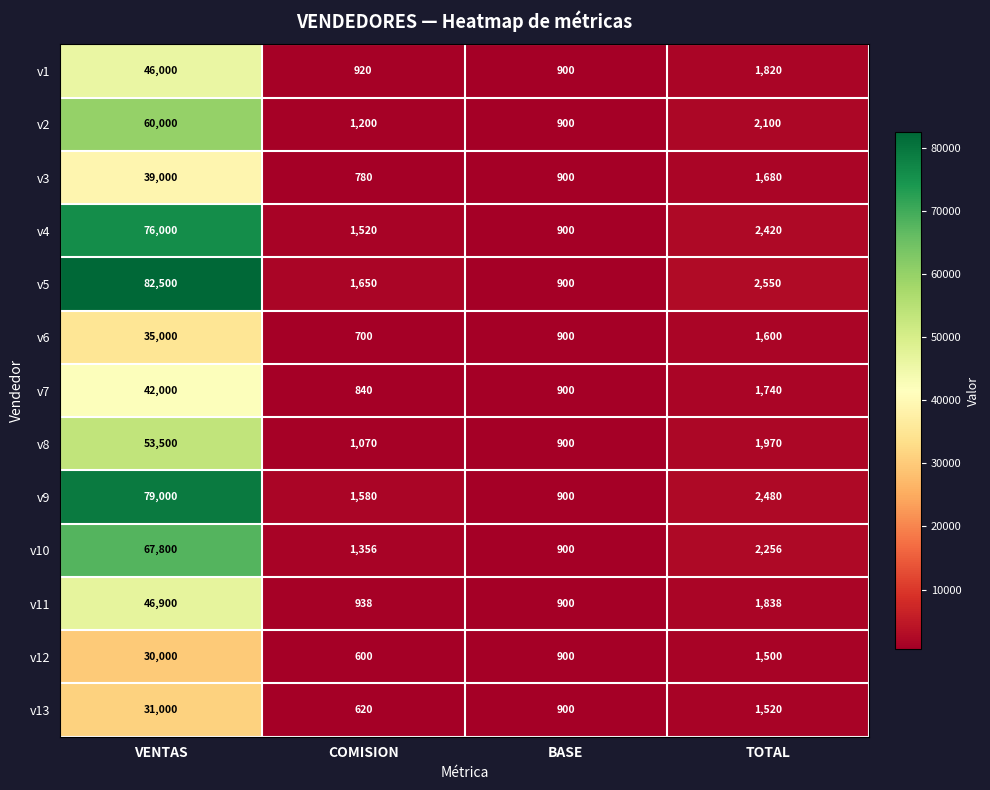

Where is v13 nearest to the value 15810?

TOTAL